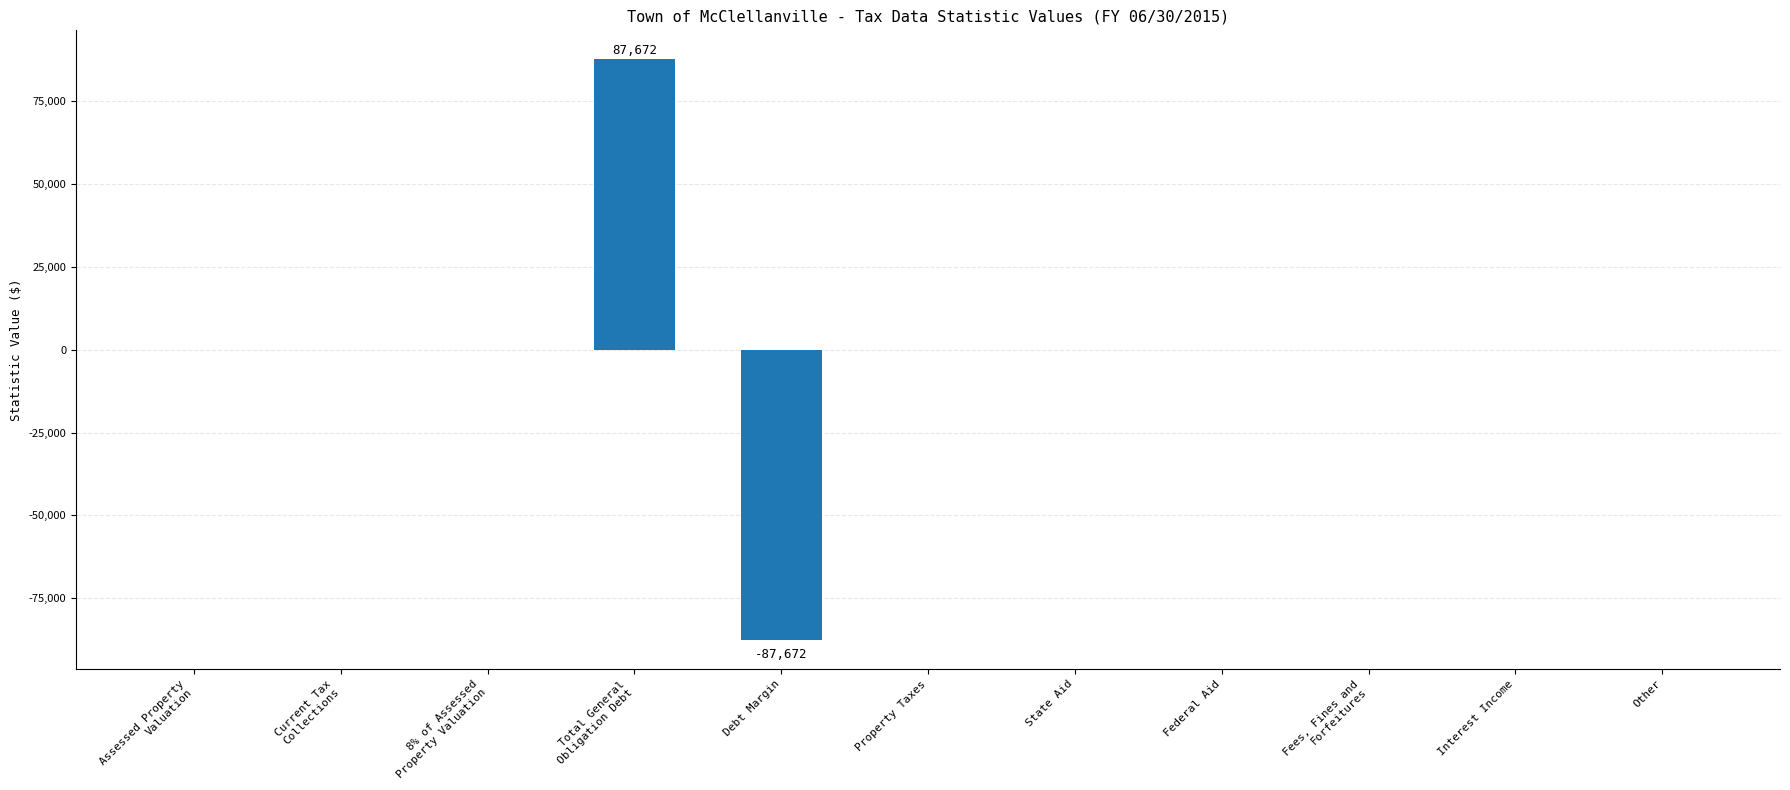

Count the number of categories in the chart.

11